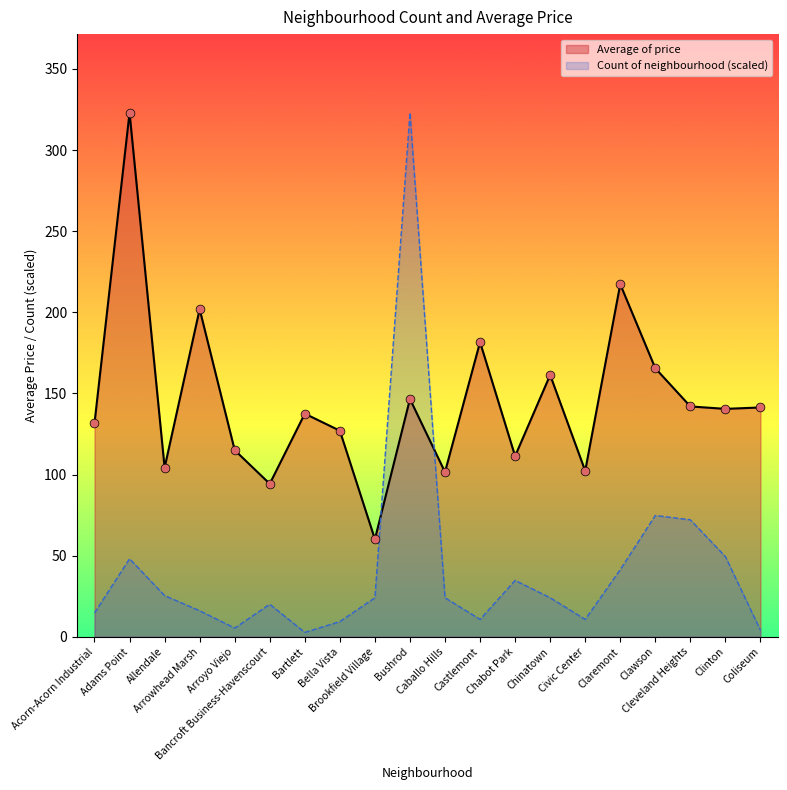

Which series has the largest total across all categories?

Average of price